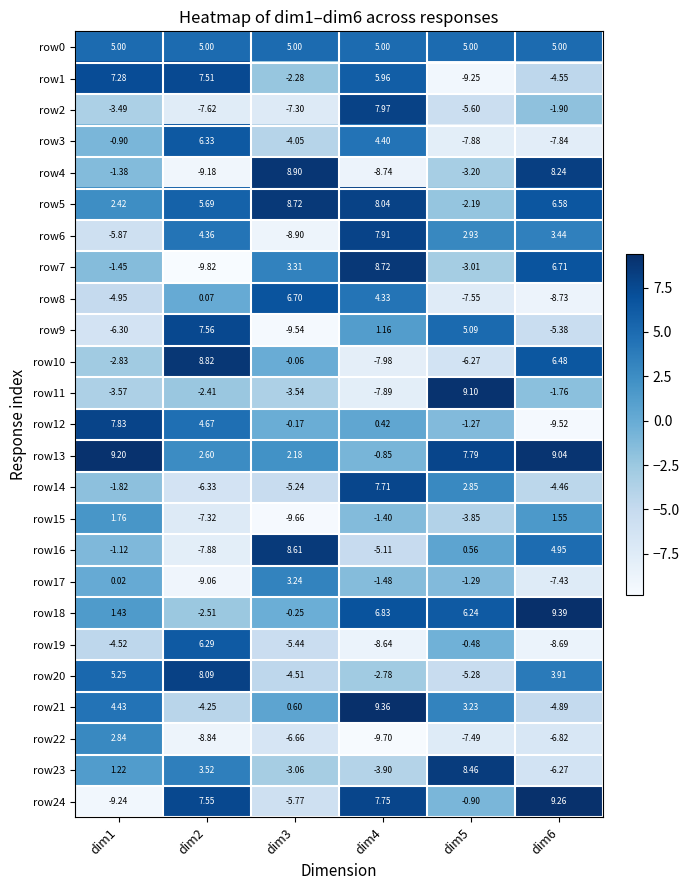

How many values in the row14 series exceed -1?

2